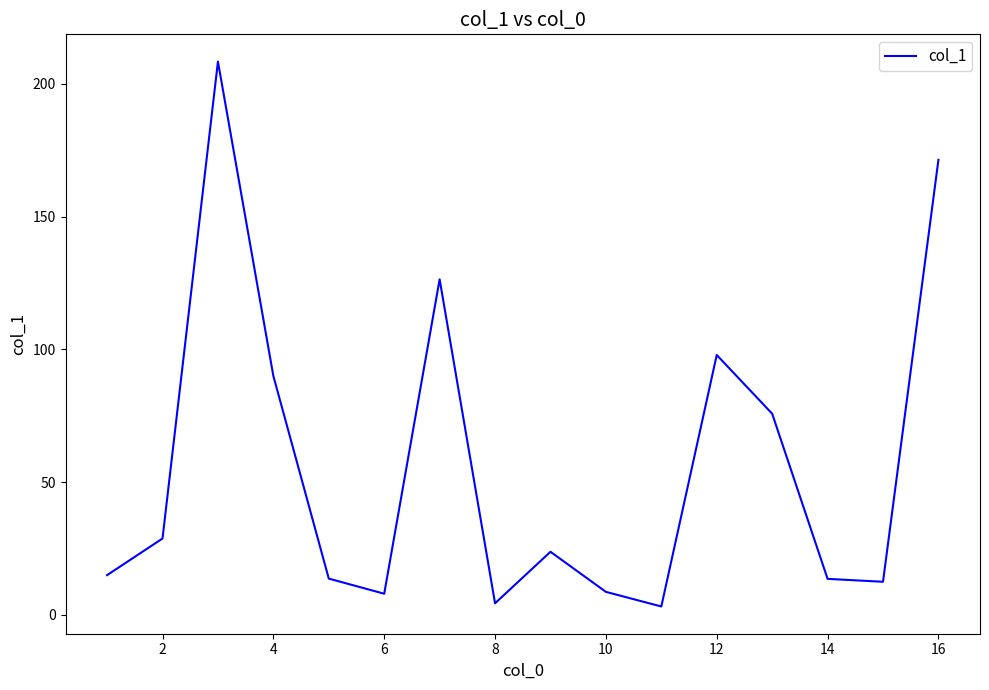

What is the greatest value displayed?

208.4